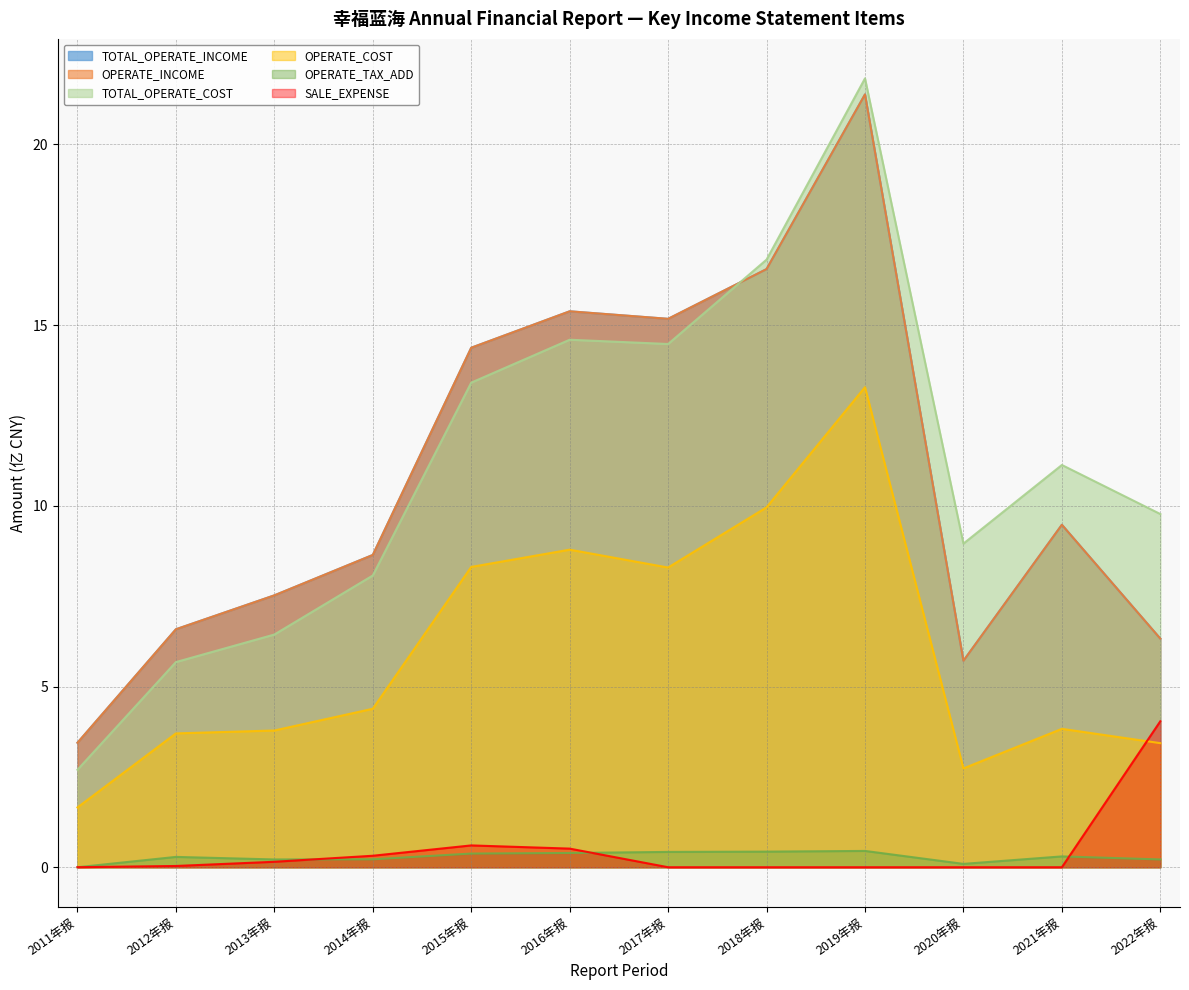

True or false: OPERATE_INCOME and SALE_EXPENSE intersect in this chart.

False